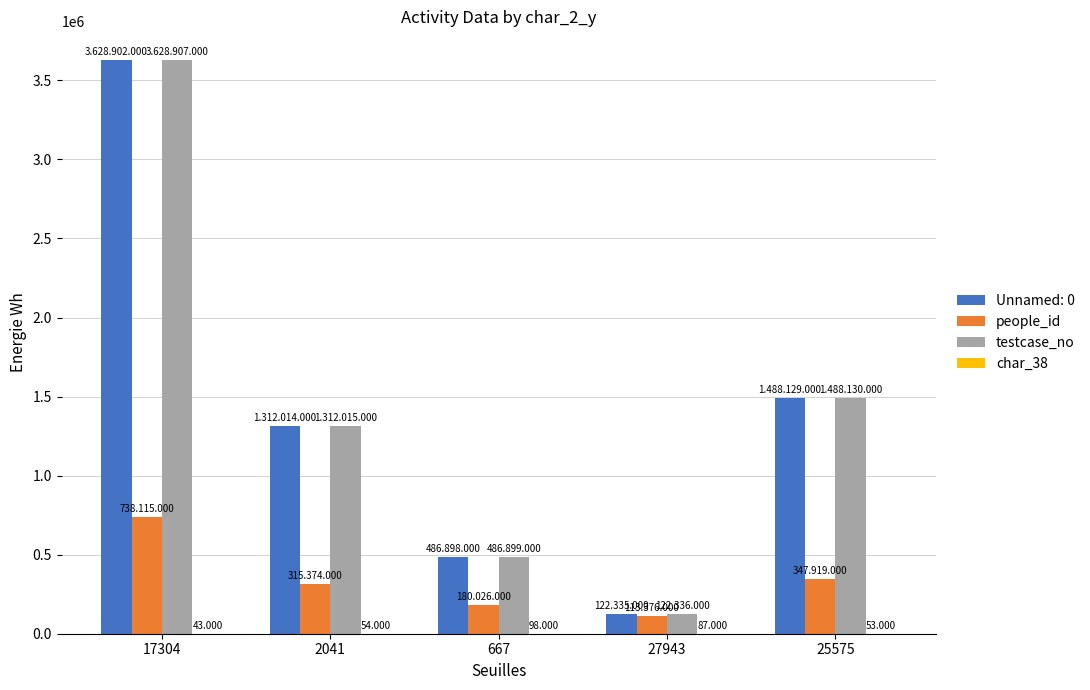

List the labels in order of people_id value, smallest first.

27943, 667, 2041, 25575, 17304